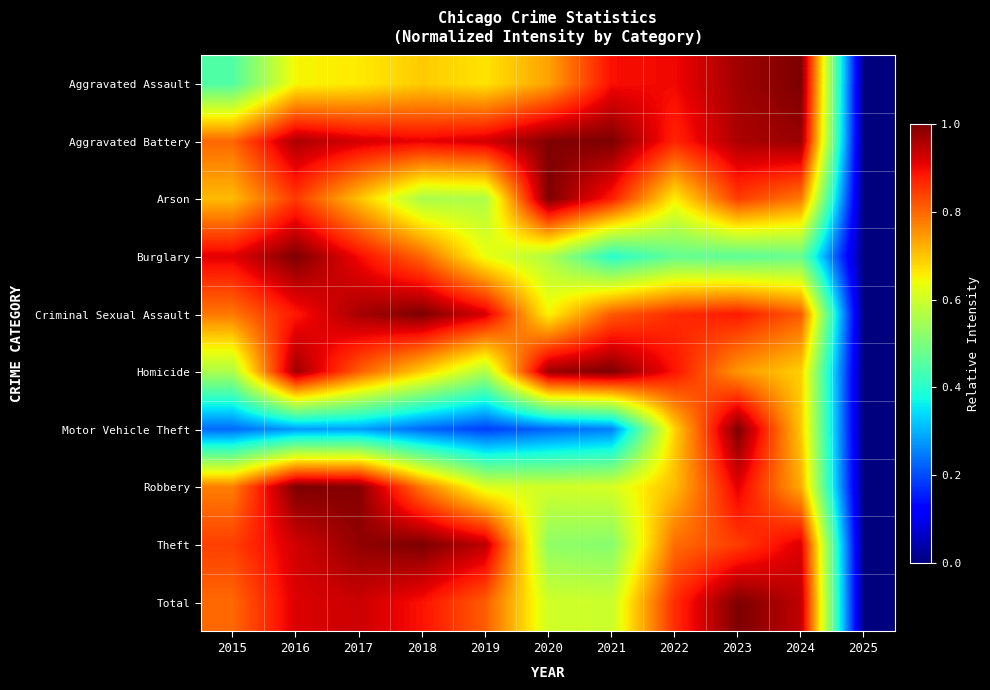

Count the number of categories in the chart.

11